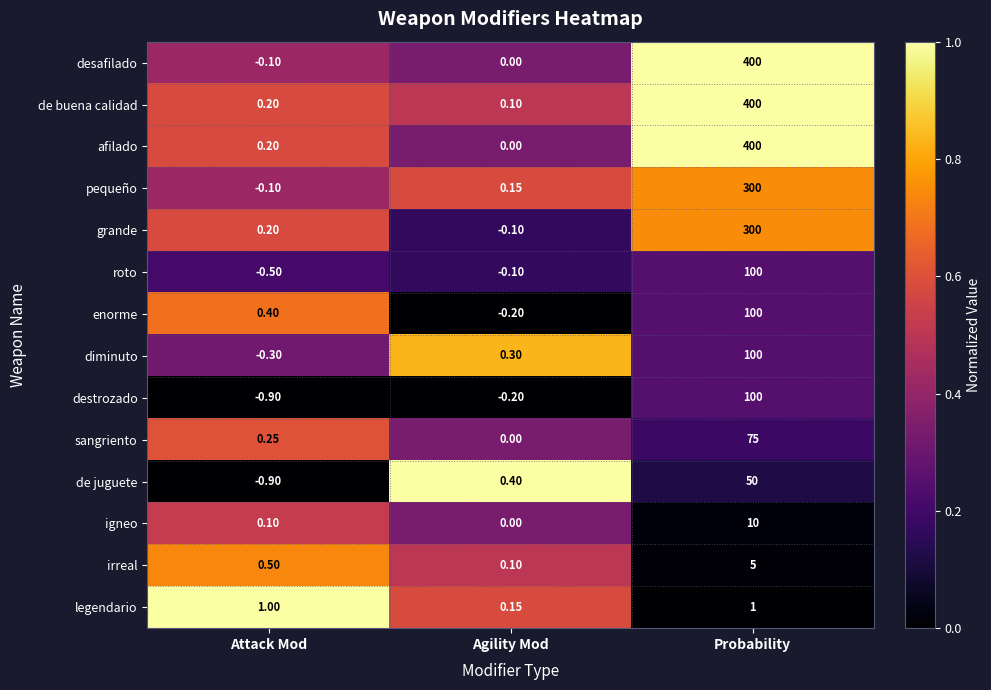

Which category has the lowest value in the igneo series?

Agility Mod